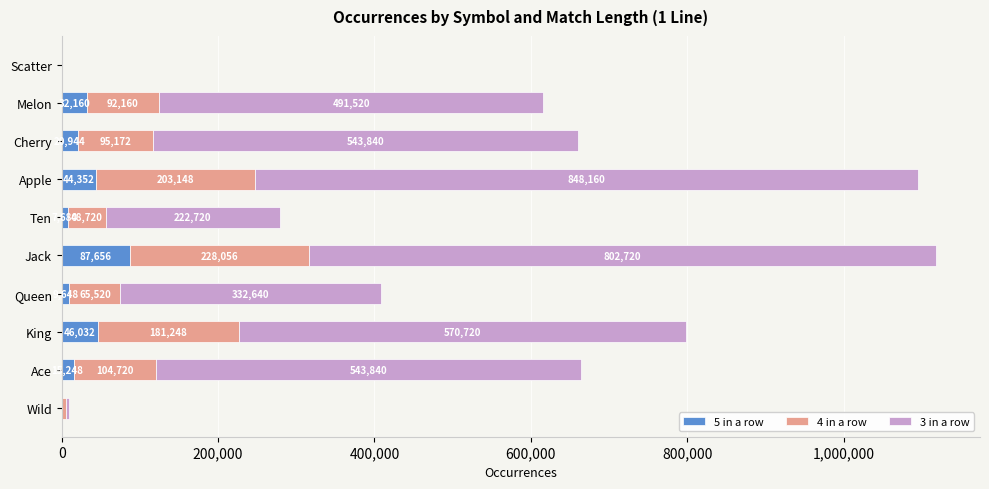

What is the highest value of the 5 in a row series?

87656